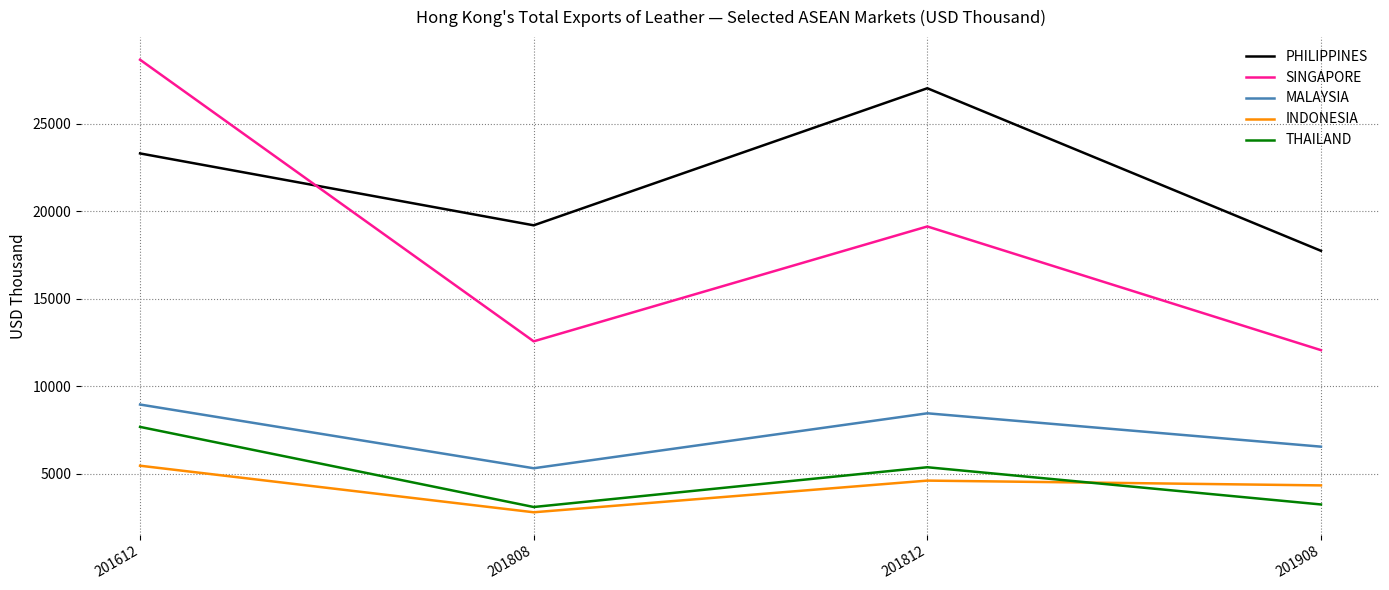

The INDONESIA series shows 4341.0 at 201908. True or false?

True